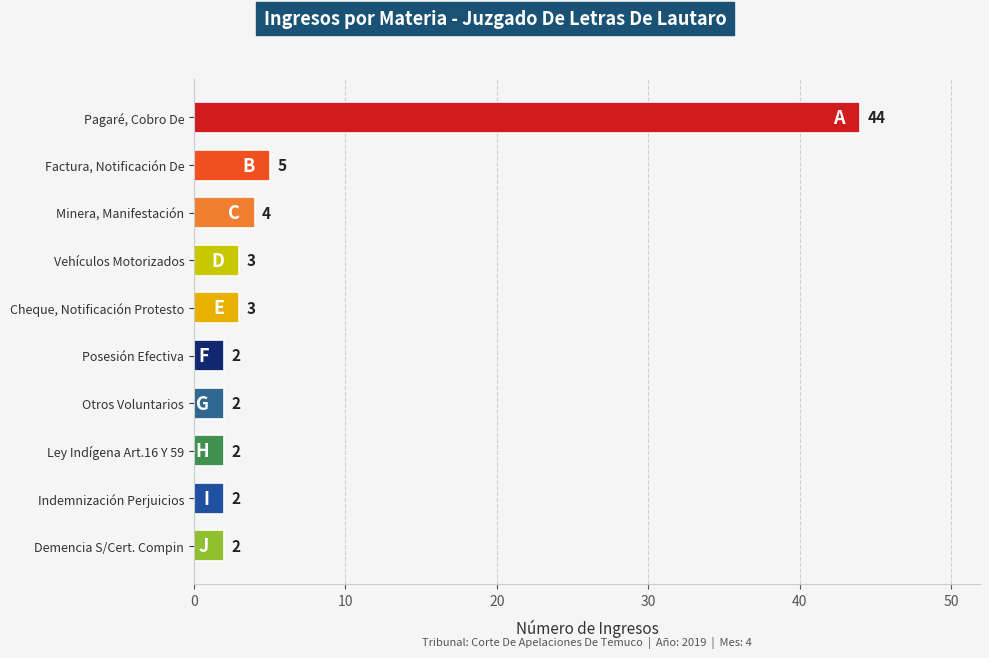

The chart shows a value of 5 at Cheque, Notificación Protesto. True or false?

False